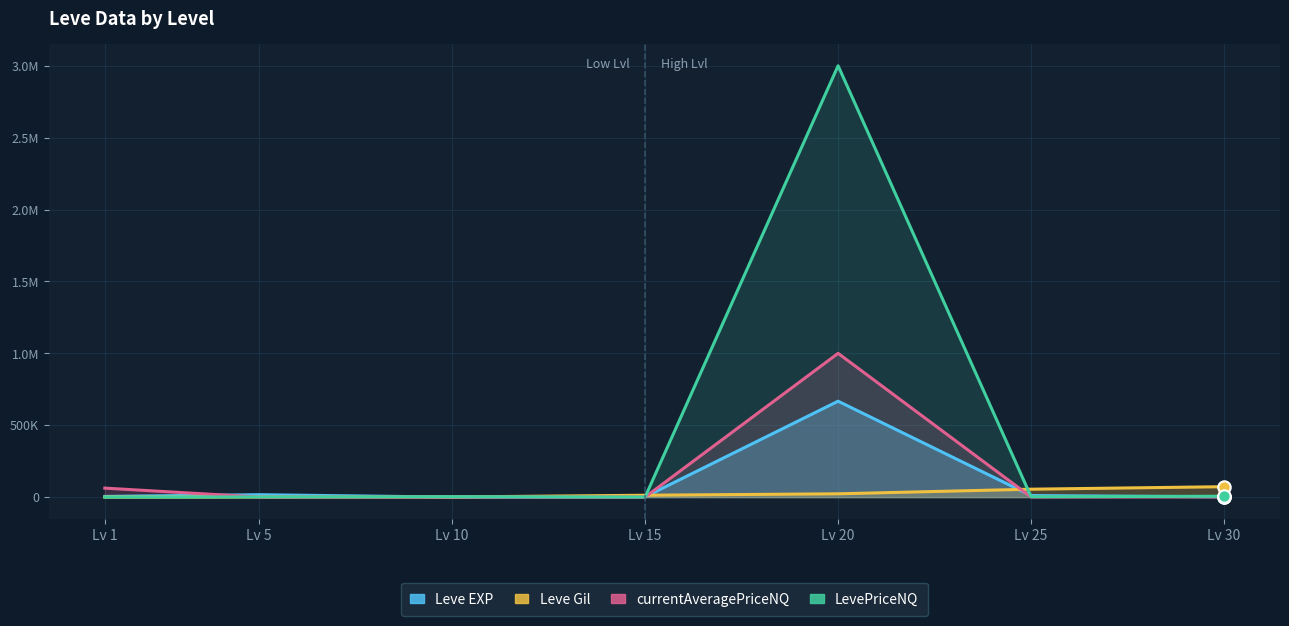

Which series has the widest spread of Y values?

LevePriceNQ